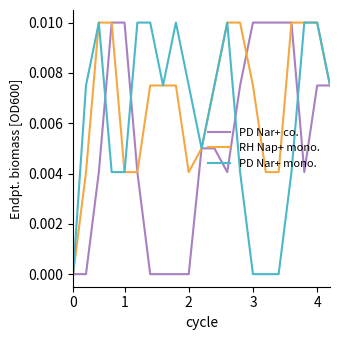

What is the sum of all RH Nap+ mono. values?

0.1